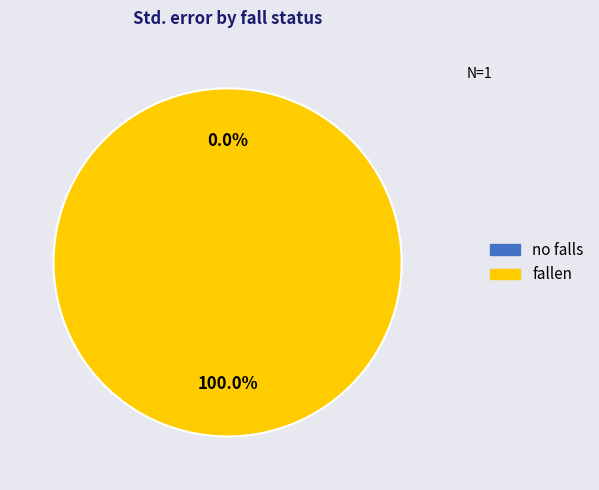

Is it true that no falls is 0% of the pie?

True